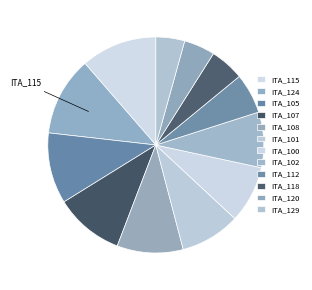

How much of the chart is everything except ITA_101?

91.0%